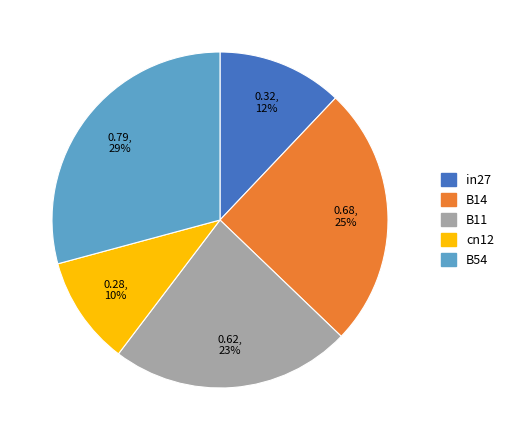

To the nearest percent, what portion does in27 represent?

12%